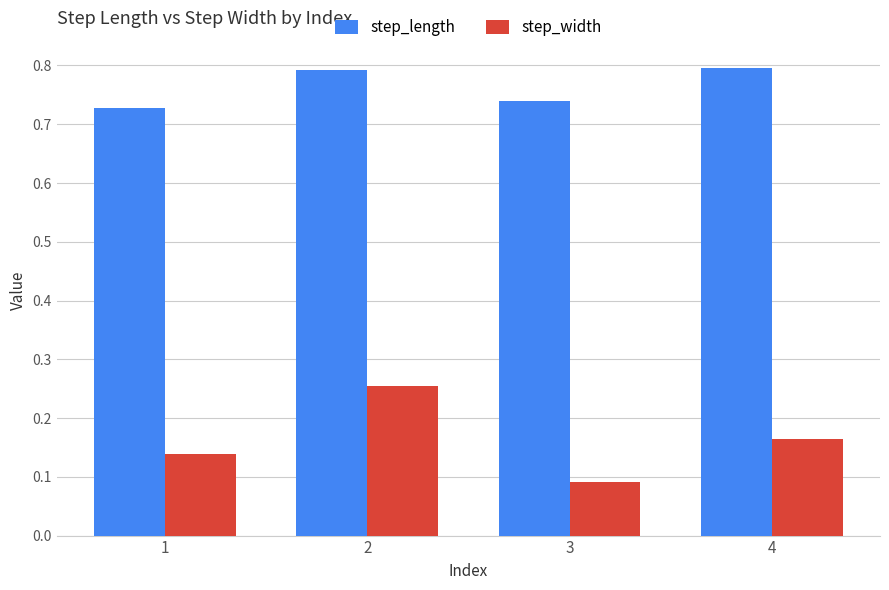

Between 1 and 3, which series saw the biggest shift?

step_width